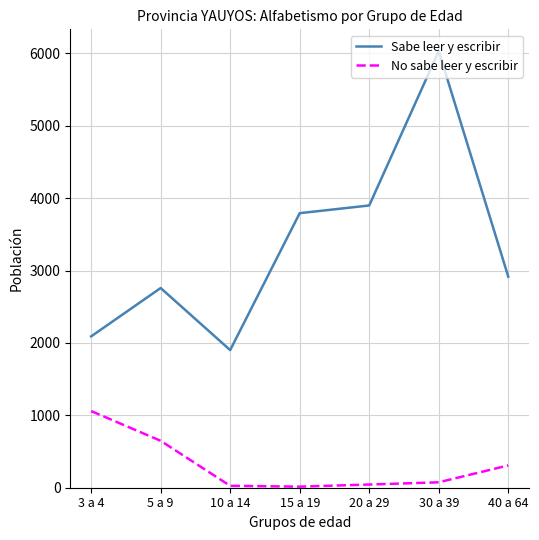

True or false: Sabe leer y escribir has a value of 3261 at 10 a 14.

False